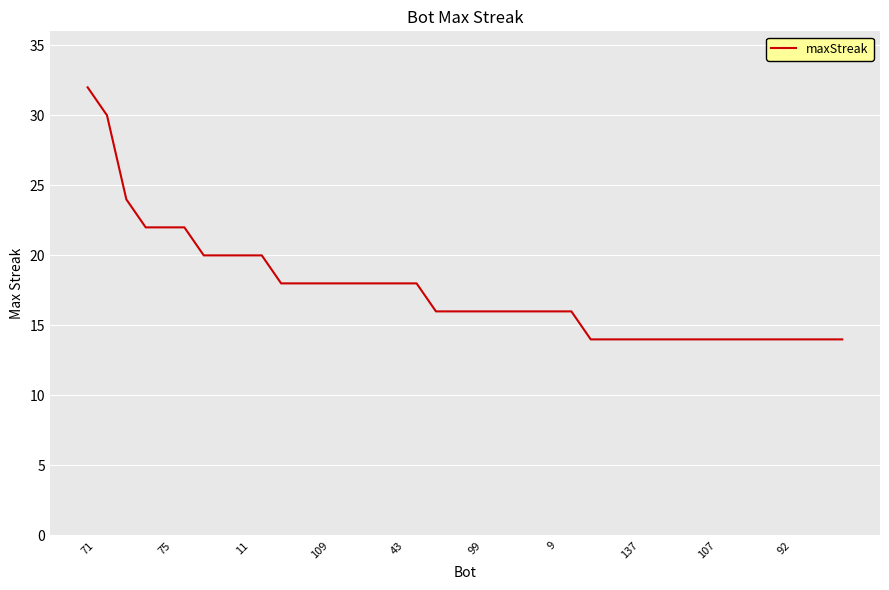

What is the minimum value shown in the chart?

14